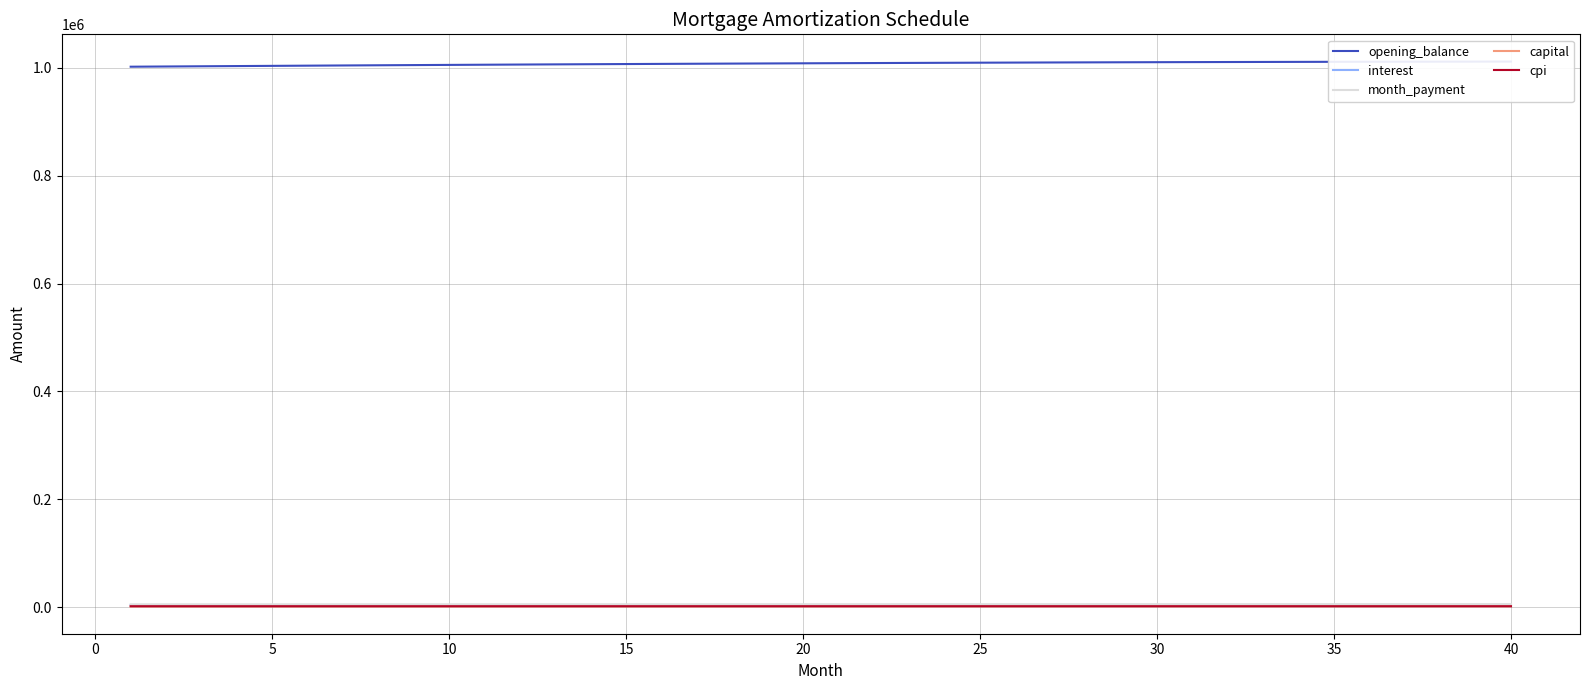

What is the total value across all series at 20?

1021154.8